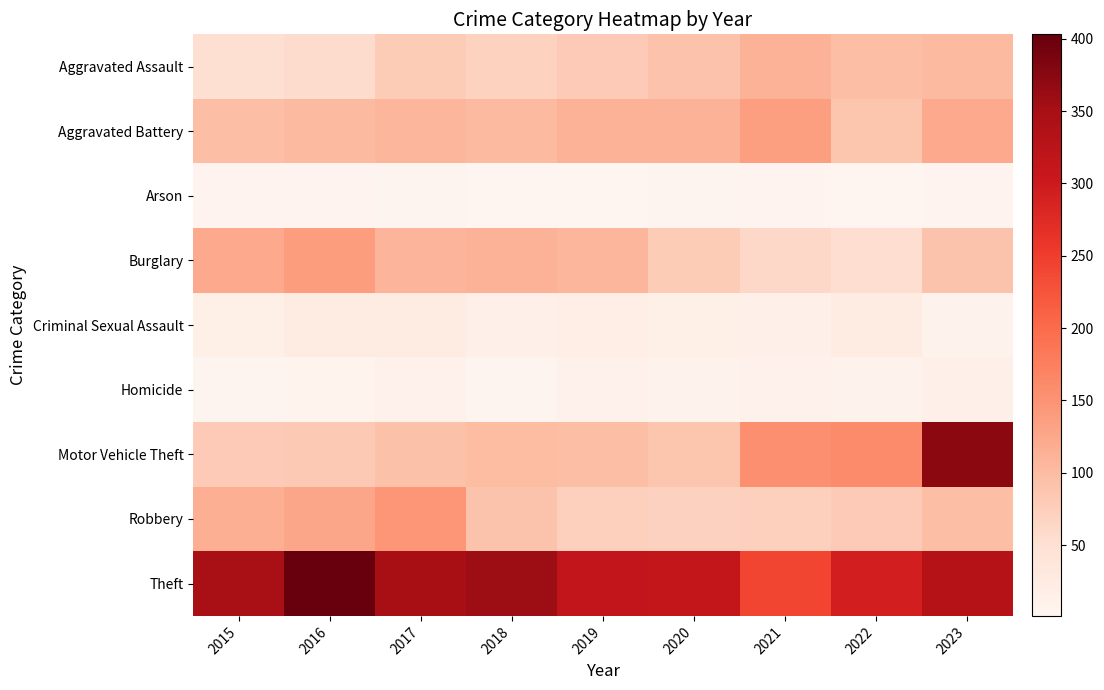

Which label corresponds to the largest value in the chart?

2016